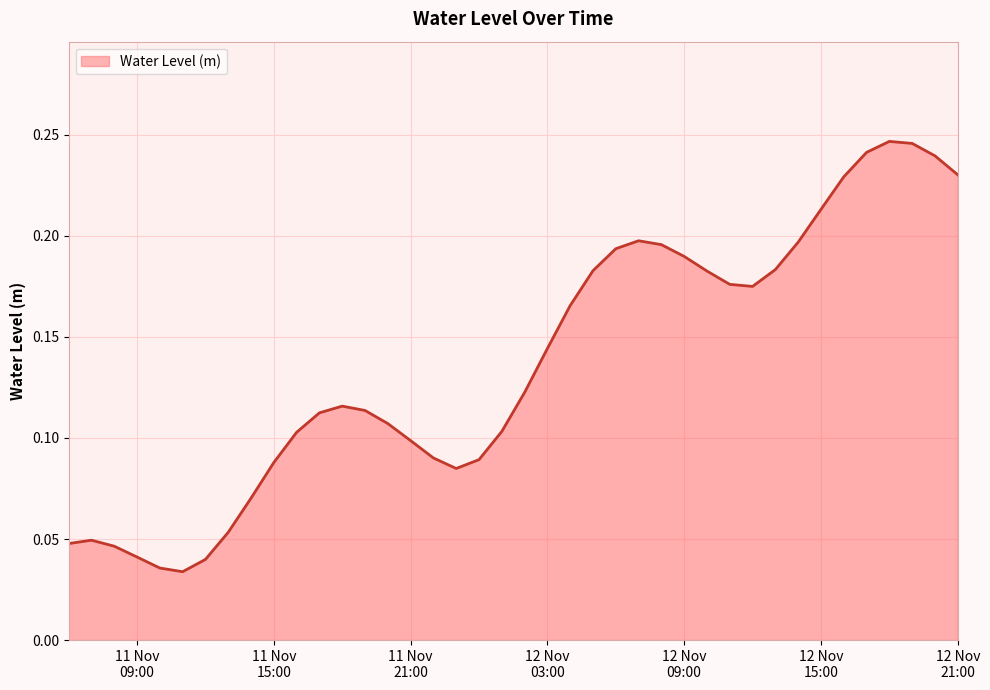

Does the chart have visible grid lines?

Yes